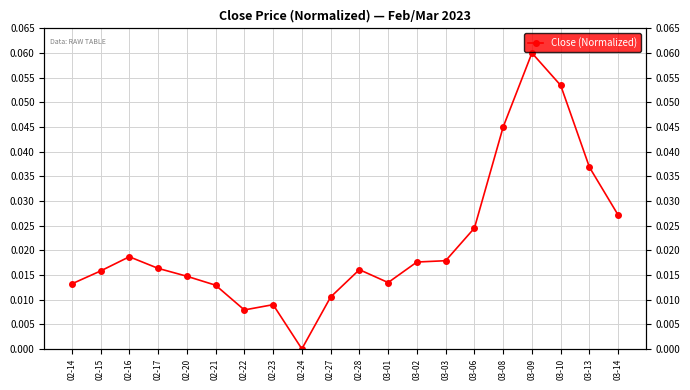

Is this an area chart (filled region under the line)?

No